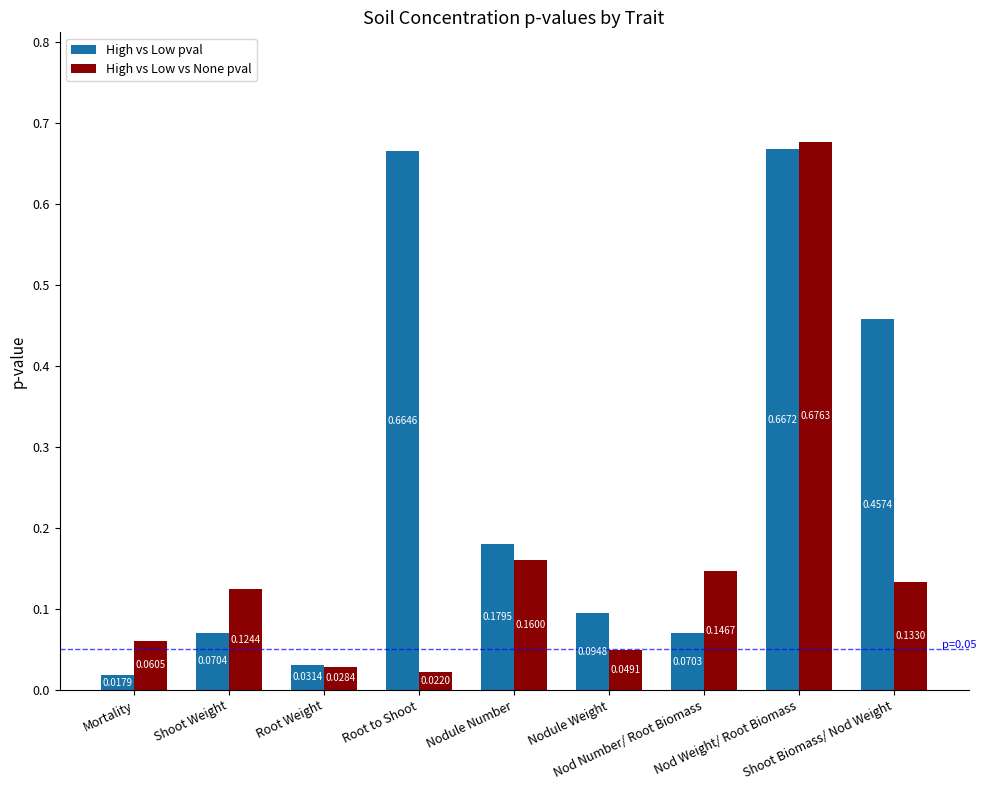

What is the difference between the maximum and minimum values in the High vs Low pval series?

0.6